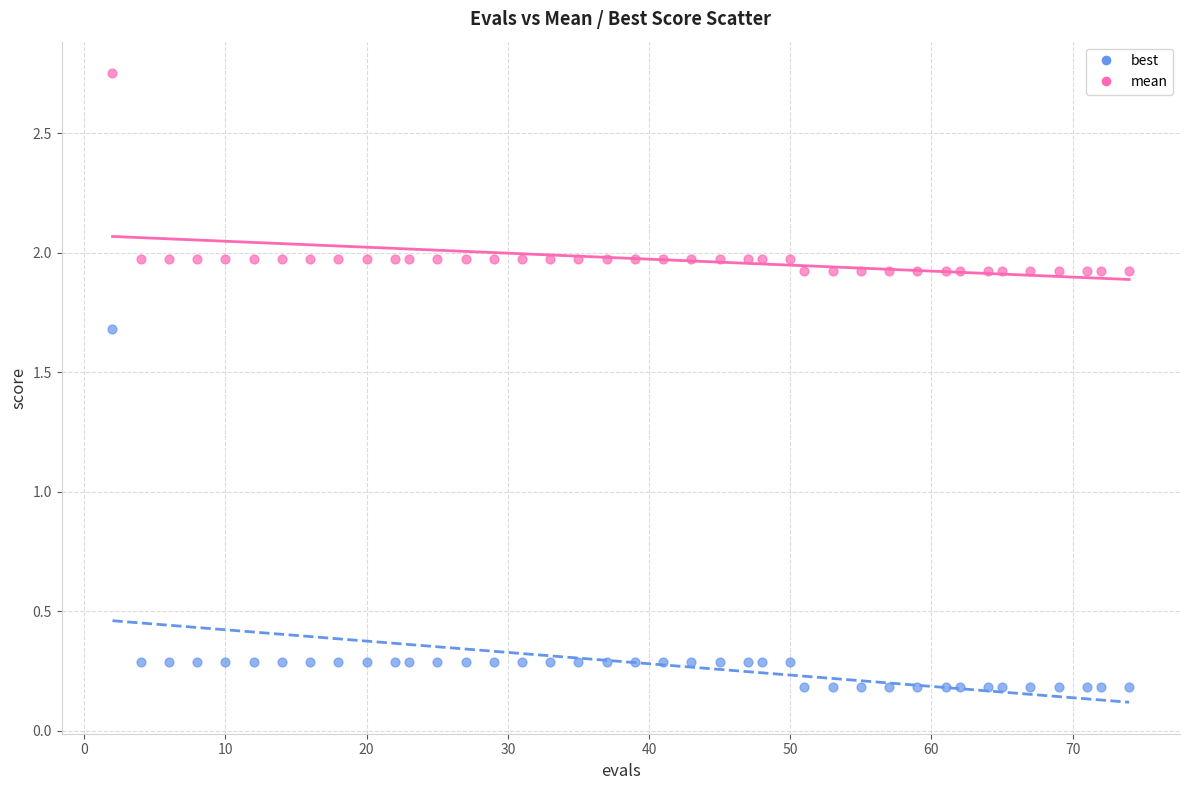

Which series reaches the maximum Y coordinate?

mean